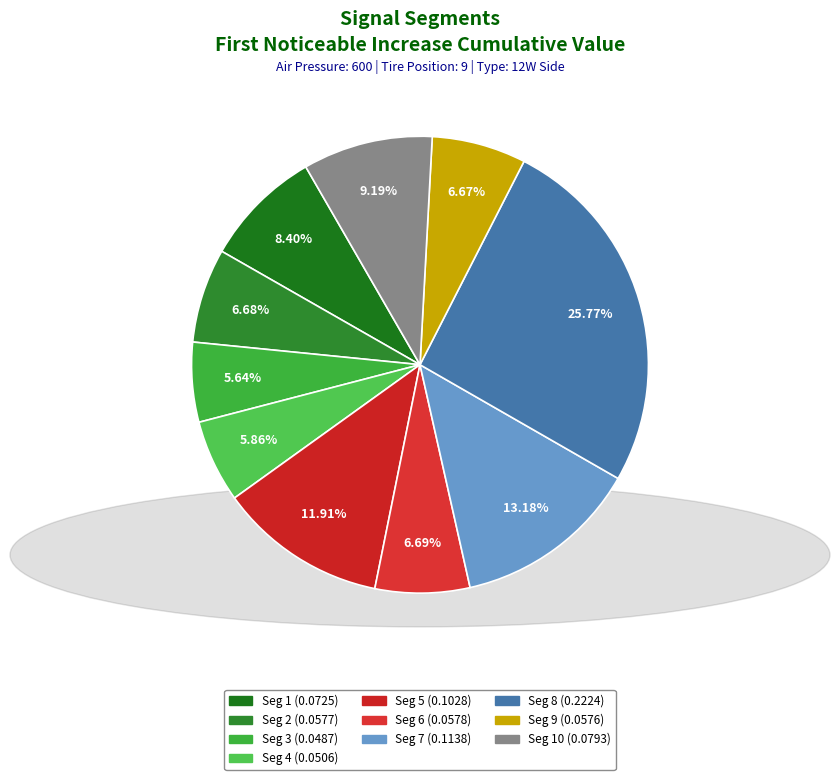

Is there any slice that represents more than half of the pie?

No